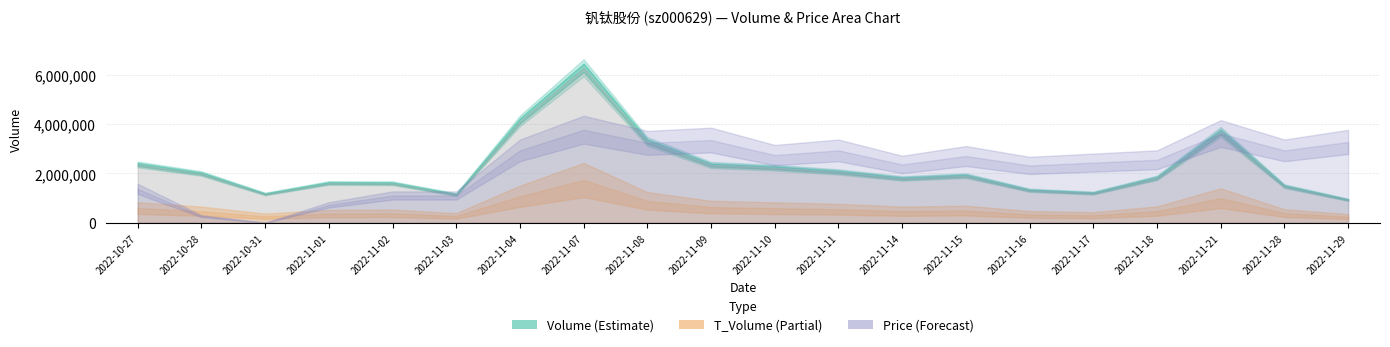

The value of t_volume at 2022-11-15 is 98687.0. True or false?

True